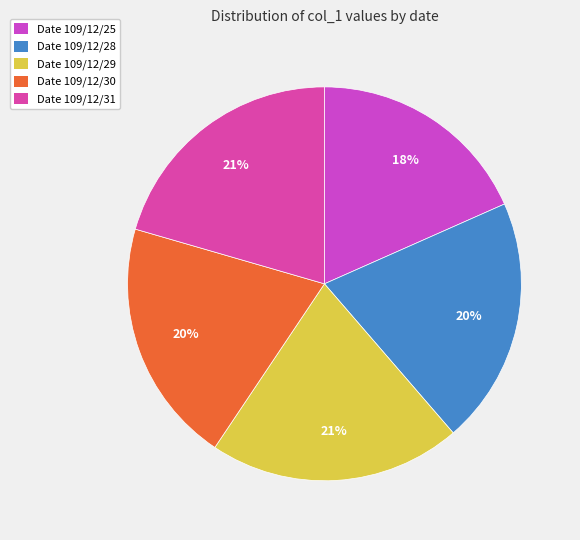

Is there any slice that represents more than half of the pie?

No